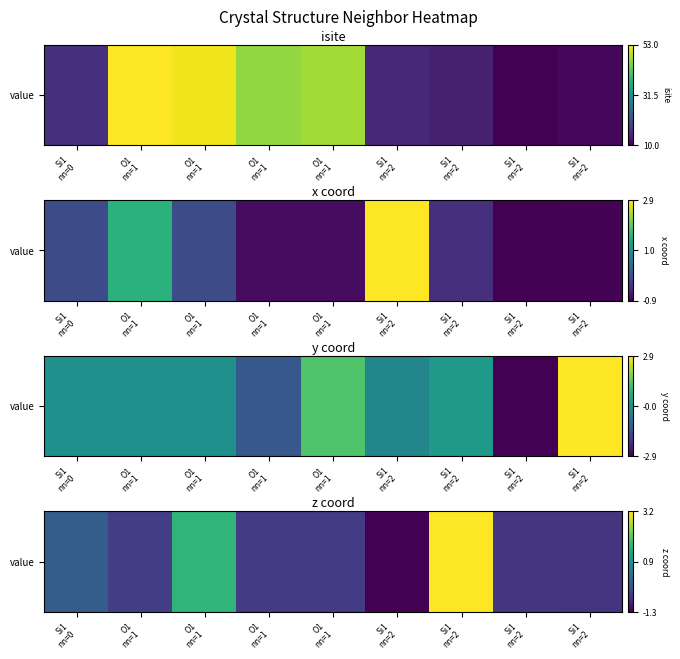

The chart shows a value of 3.2 at Si1
nn=2. True or false?

True